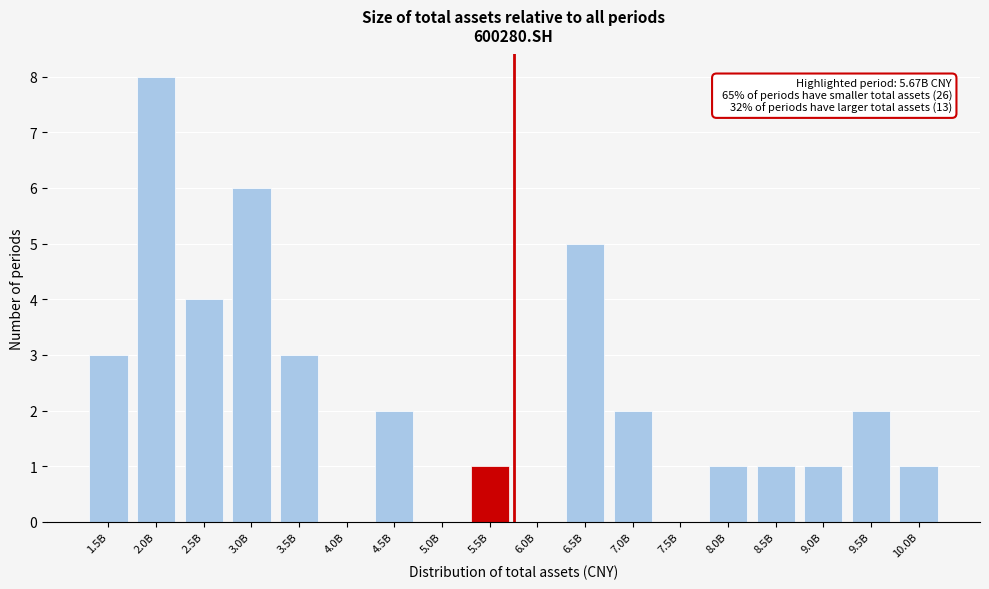

Reading right to left, extract all data points from this chart.

10.0B=1	9.5B=2	9.0B=1	8.5B=1	8.0B=1	7.5B=0	7.0B=2	6.5B=5	6.0B=0	5.5B=1	5.0B=0	4.5B=2	4.0B=0	3.5B=3	3.0B=6	2.5B=4	2.0B=8	1.5B=3